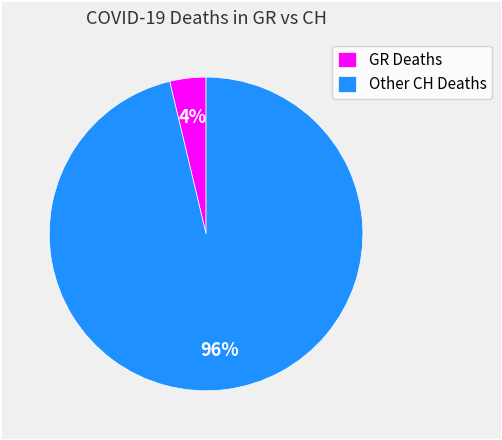

To the nearest percent, what is the average slice percentage?

50%